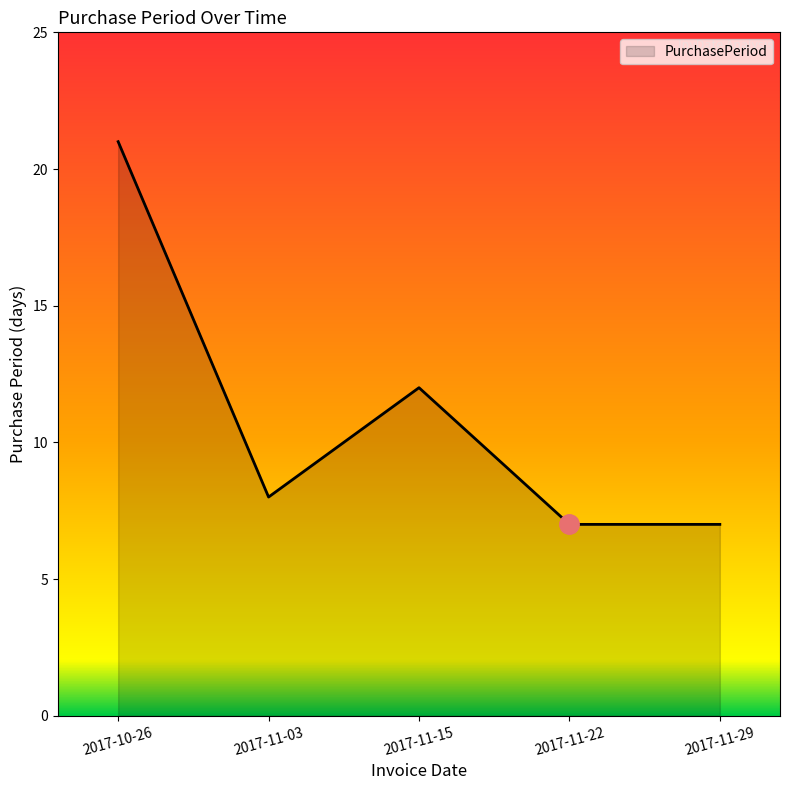

Reading left to right, what are all the values shown in this chart?

2017-10-26=21	2017-11-03=8	2017-11-15=12	2017-11-22=7	2017-11-29=7